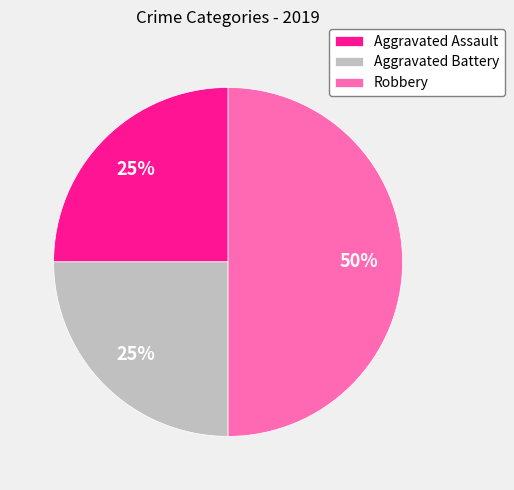

True or false: Aggravated Battery accounts for 25% of the total.

True